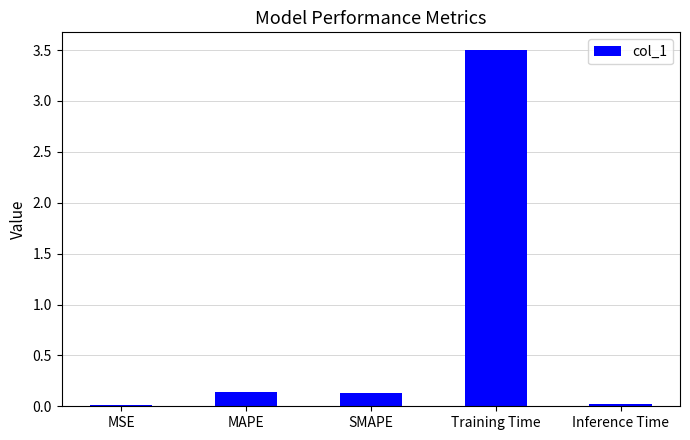

Are the bars horizontal?

No